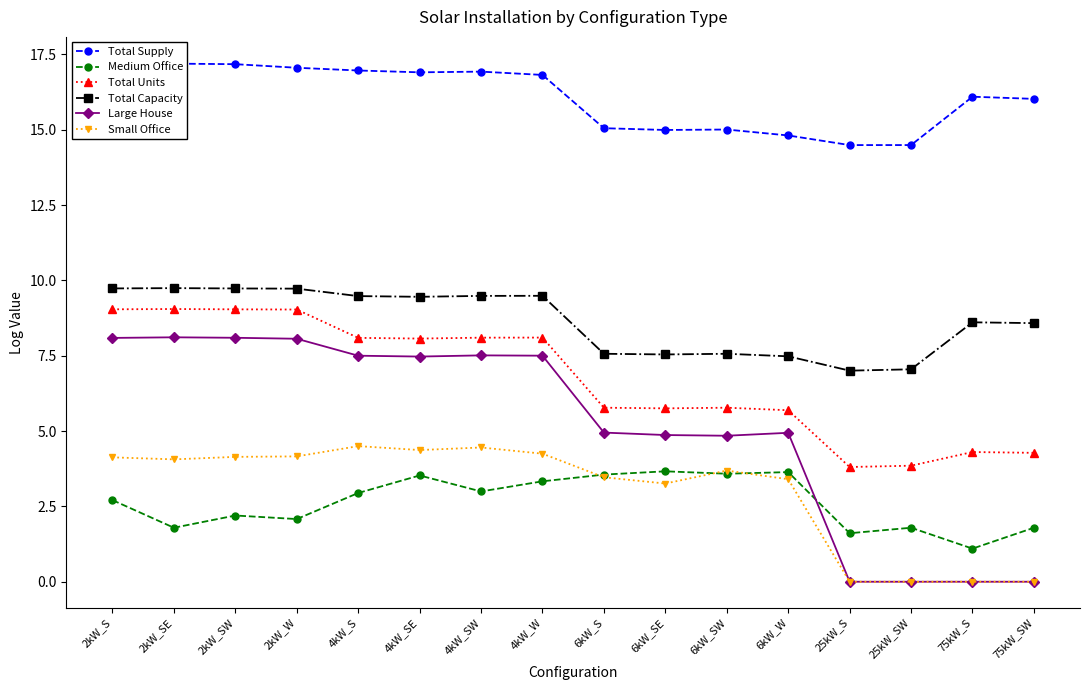

The Small Office series shows 4.1 at 2kW_SE. True or false?

True